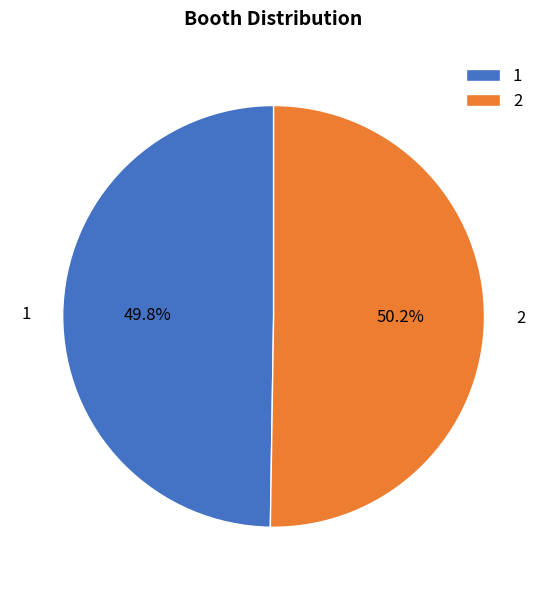

To the nearest percent, what portion does 2 represent?

50%